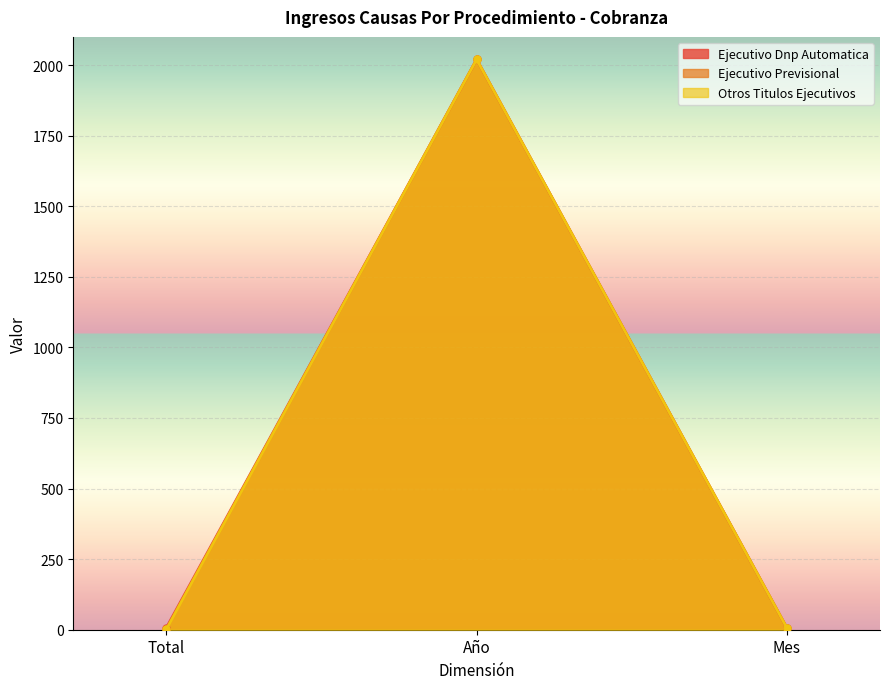

The Otros Titulos Ejecutivos series shows 1 at Total. True or false?

True